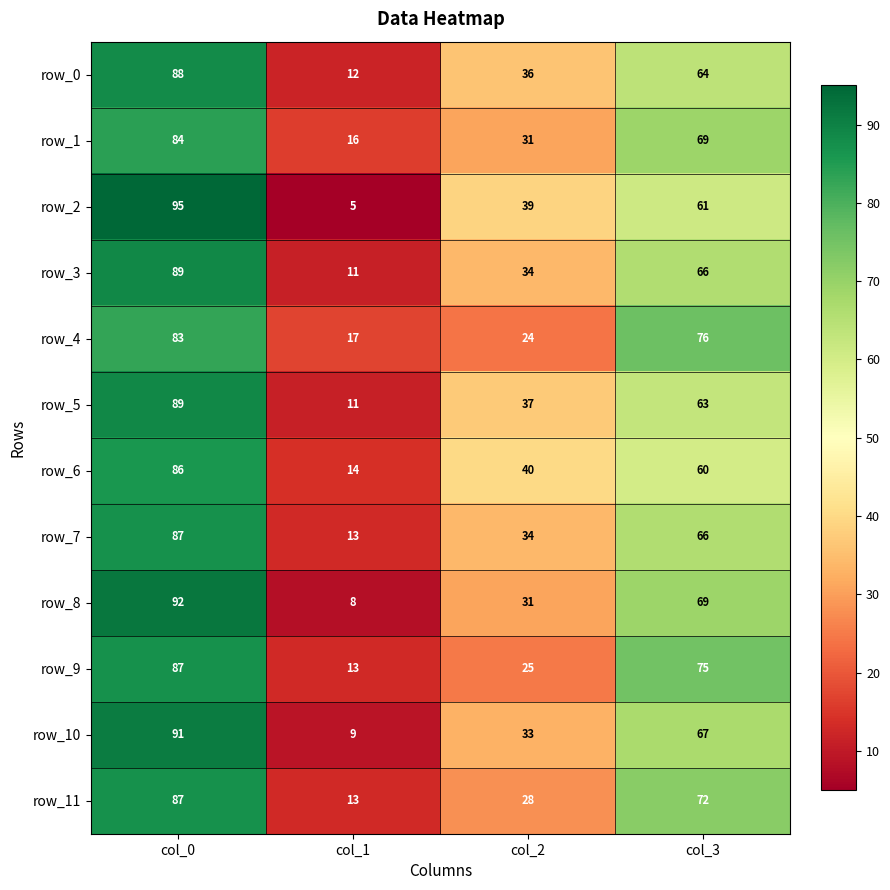

The value of row_11 at col_2 is 45. True or false?

False